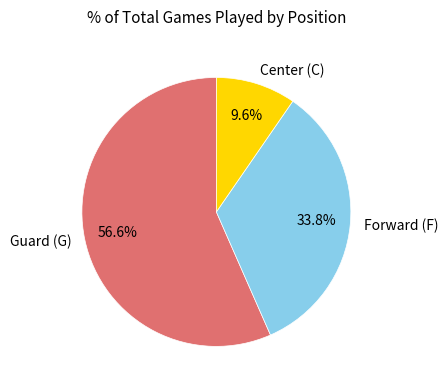

Combined, do Guard (G) and Center (C) account for over 50%?

Yes